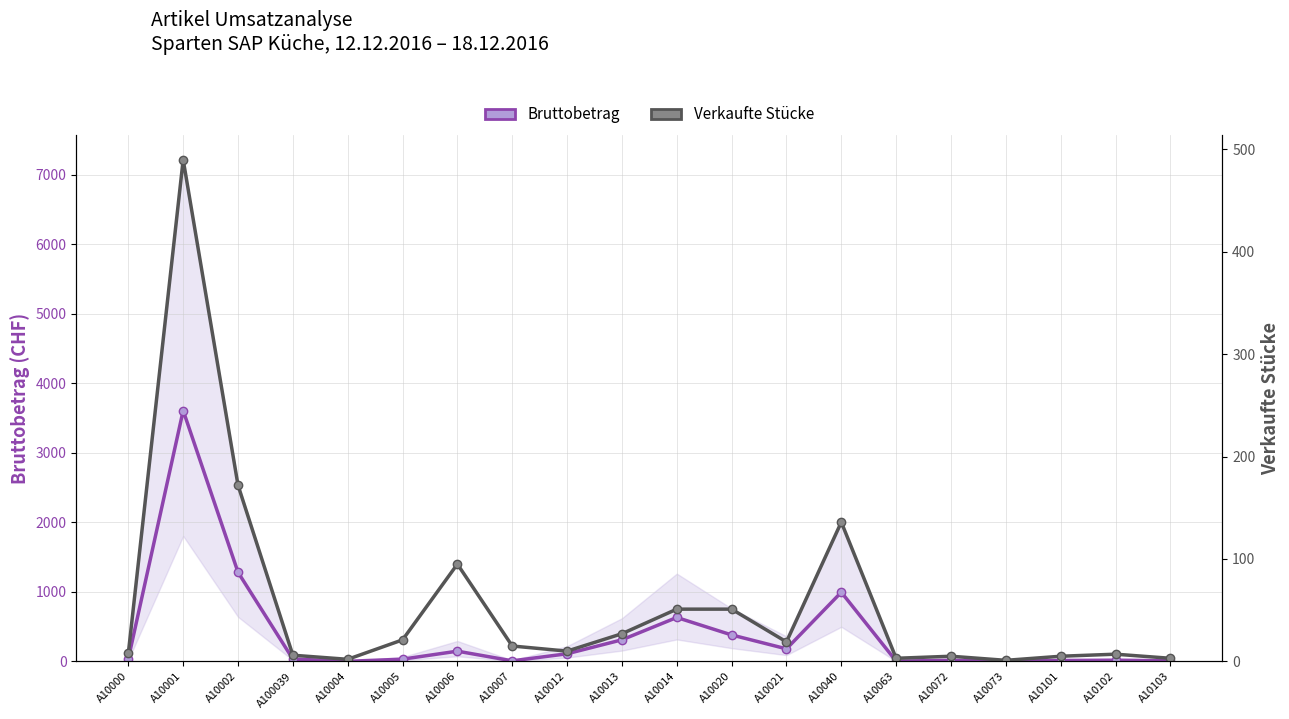

Which series changed the most between A10013 and A10102?

Bruttobetrag